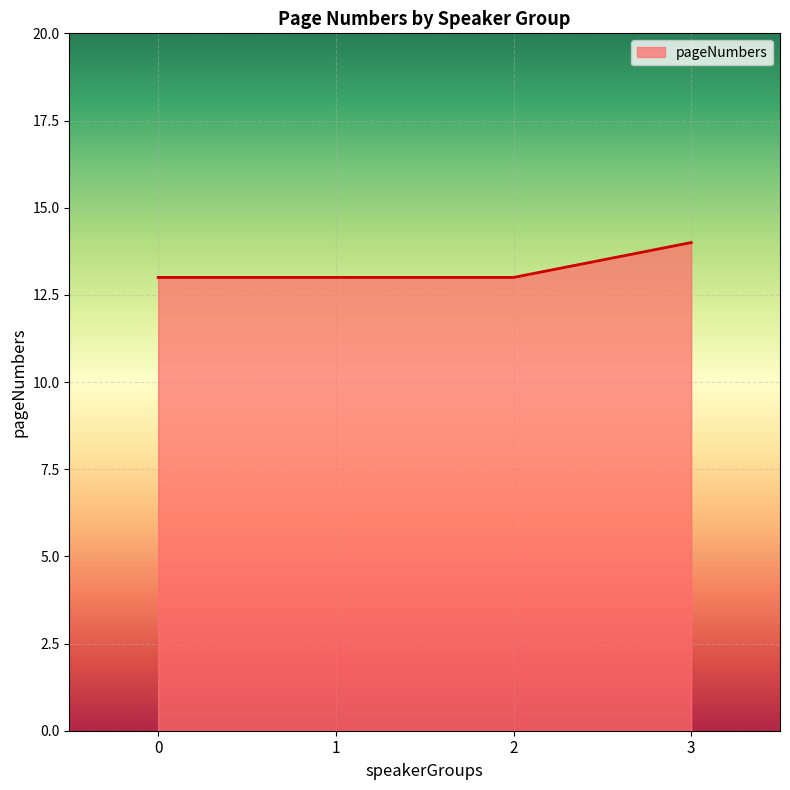

How many series are shown in this chart?

1